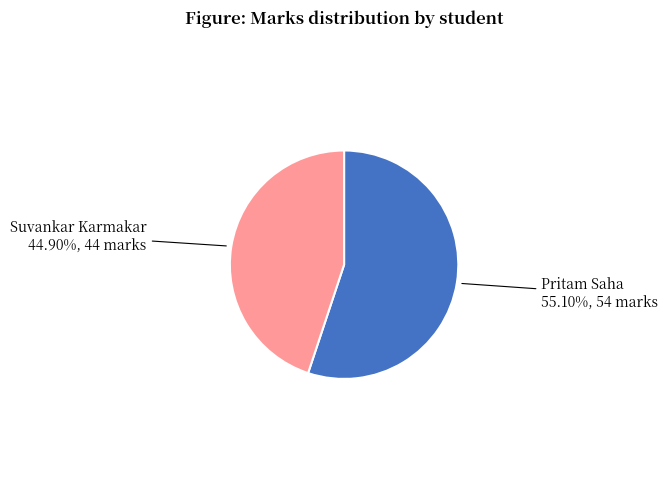

True or false: Pritam Saha accounts for 55% of the total.

True